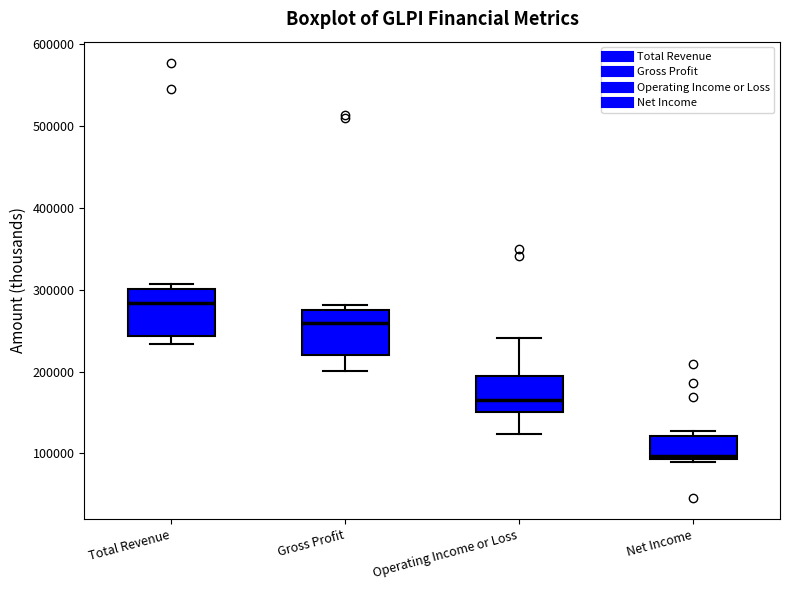

Reading left to right, transcribe this box plot: for each box, give where its median line is, the range the box spans, and where its two whiskers end, as read against the y-axis. The values are not printed on the chart, so give them approximately, as read against the axis.

Total Revenue: median 280000, box 240000 to 300000, whiskers 230000 to 310000
Gross Profit: median 260000, box 220000 to 280000, whiskers 200000 to 280000 (just above the box's upper edge)
Operating Income or Loss: median 160000, box 150000 to 190000, whiskers 120000 to 240000
Net Income: median 100000, box 90000 to 120000, whiskers 90000 (just below the box's lower edge) to 130000